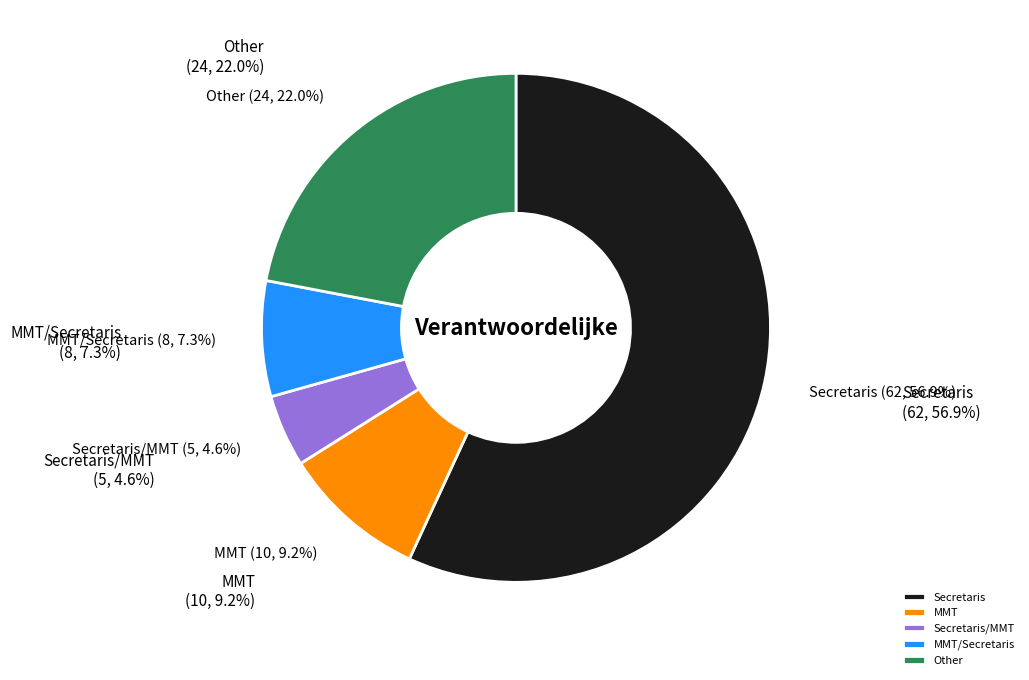

Approximately how many times larger is the value at Secretaris compared to MMT/Secretaris?

7.8